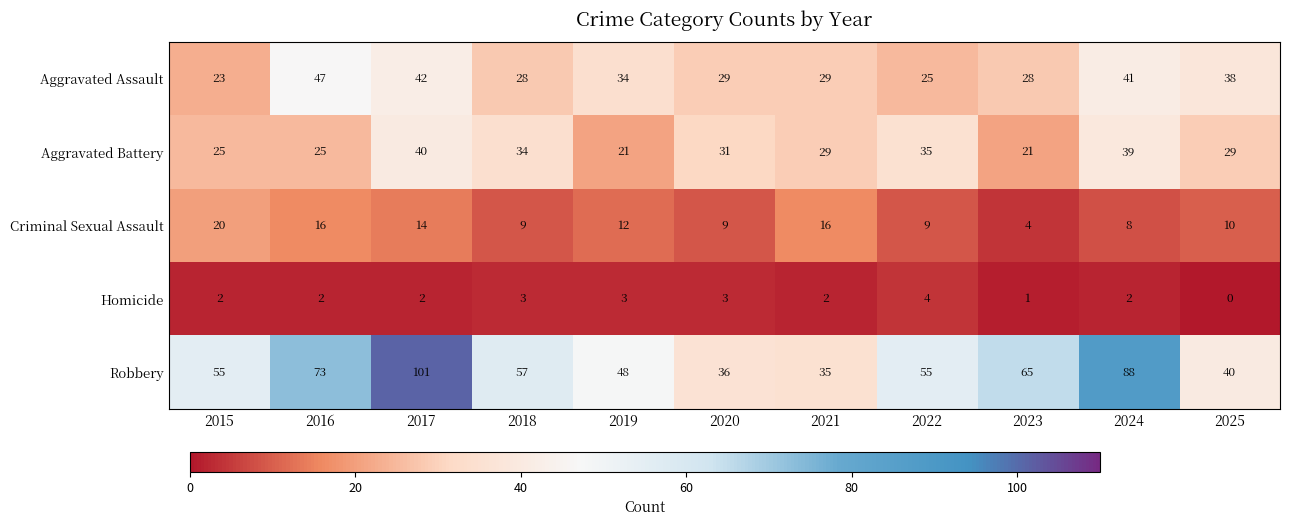

At which category does the chart reach its minimum across all series?

2025